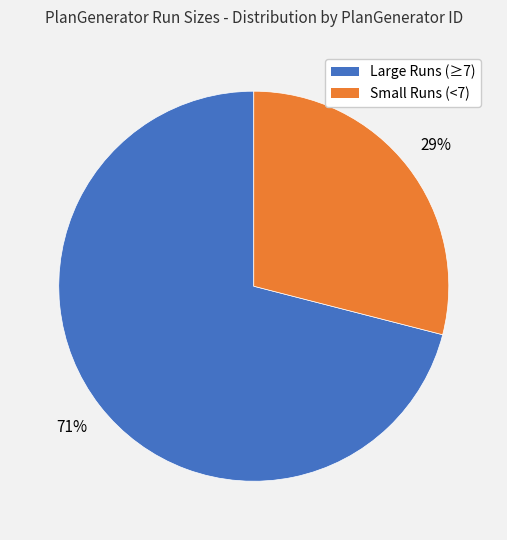

How many slices are in this pie chart?

2